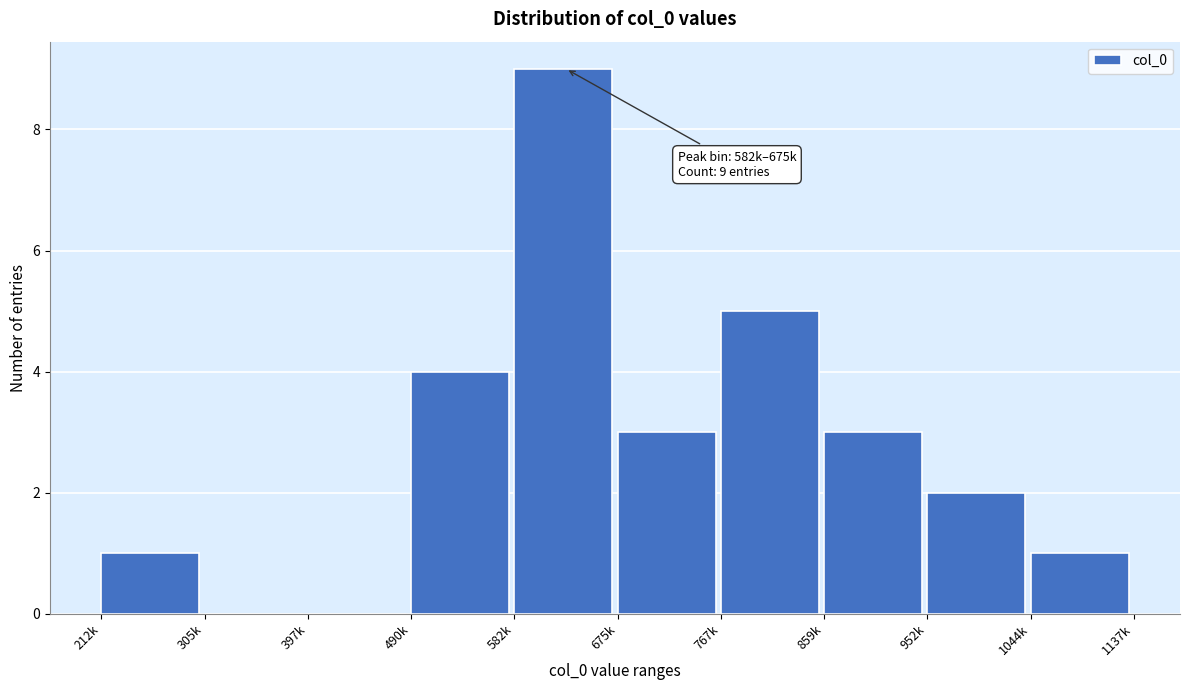

Reading left to right, what are all the values shown in this chart?

212k=1	305k=0	397k=0	490k=4	582k=9	675k=3	767k=5	859k=3	952k=2	1044k=1